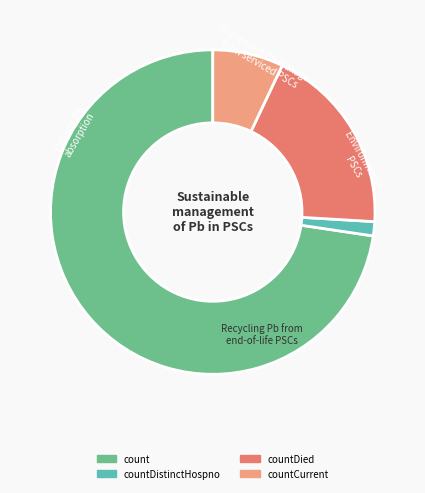

Rank the categories by value from lowest to highest.

countDistinctHospno, countCurrent, countDied, count